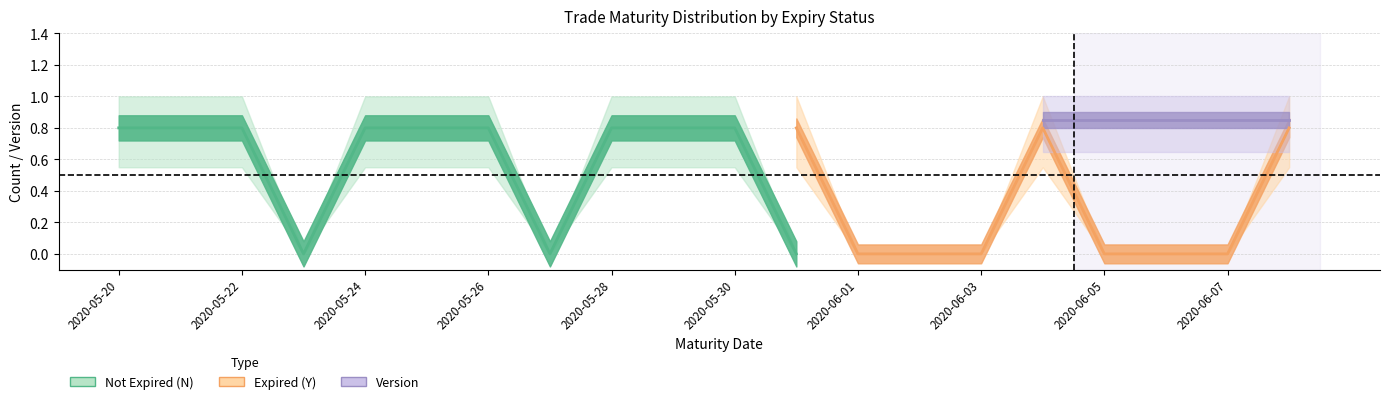

What is the label of the 18th point from the left?

2020-06-06